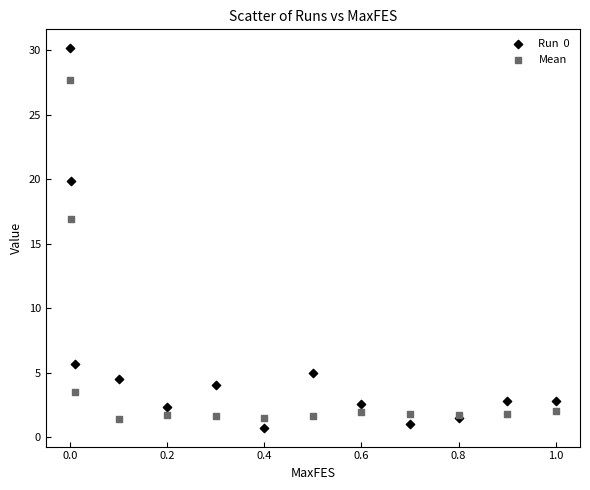

Across all series, what Y value is closest to 15?

16.9